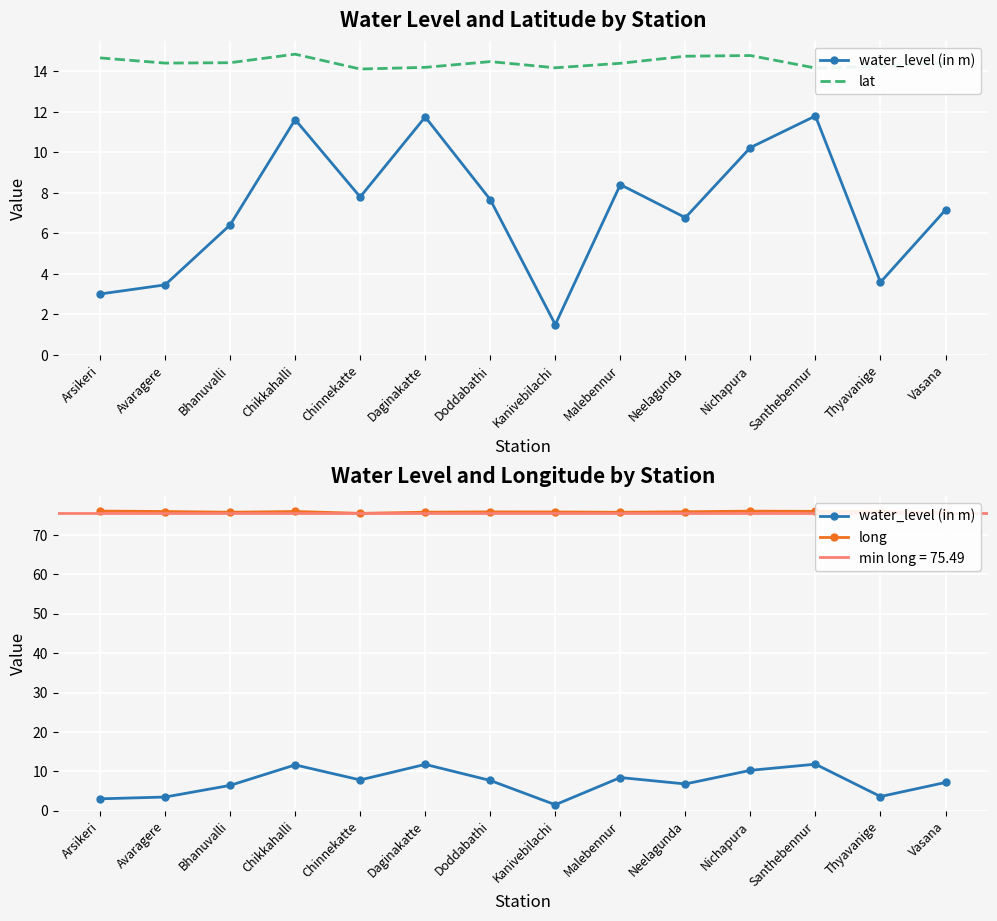

True or false: water_level (in m) and lat intersect in this chart.

False